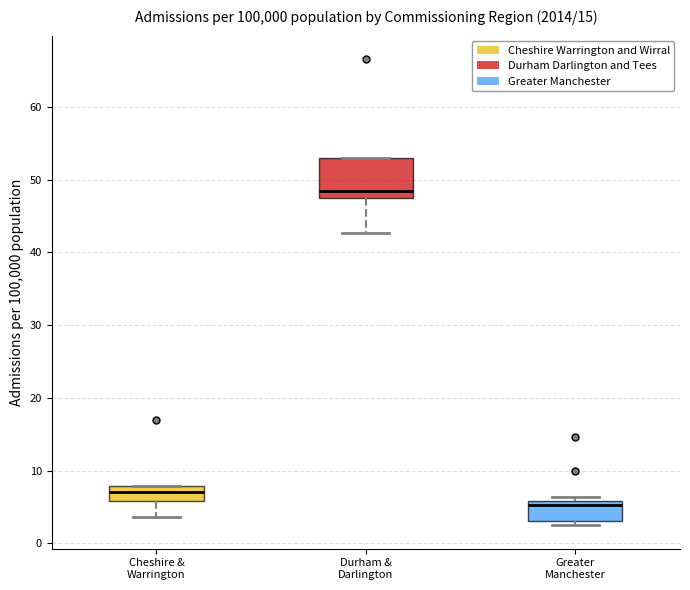

Where does the median line of the box for Cheshire & Warrington sit on the y-axis? The values are not printed on the chart, so give them approximately, as read against the axis.

7